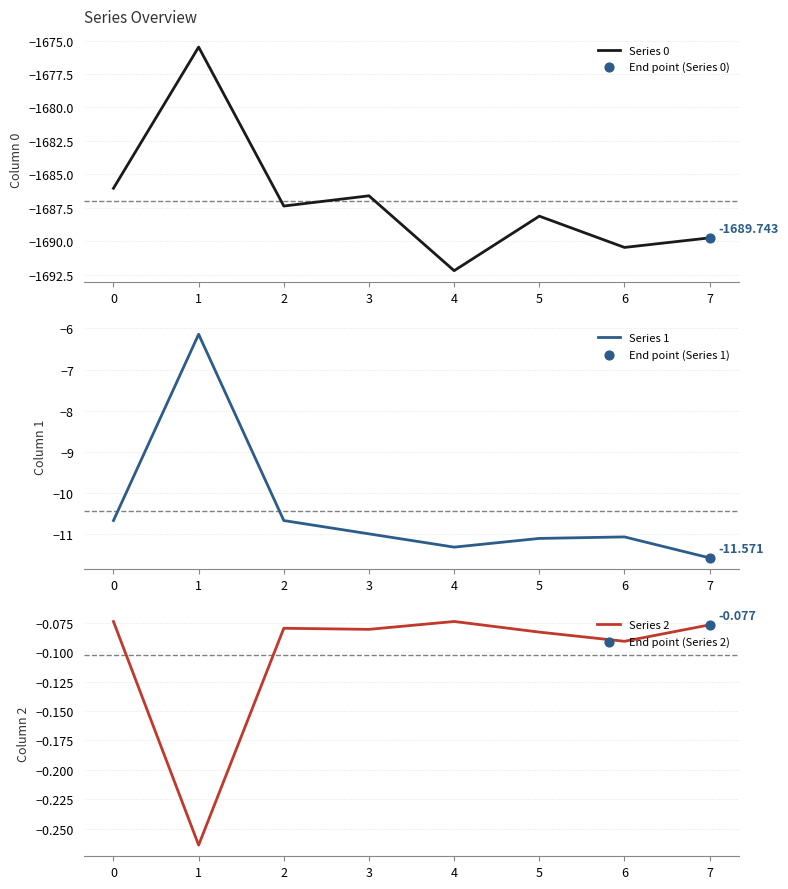

Which series has the largest total across all categories?

Series 2